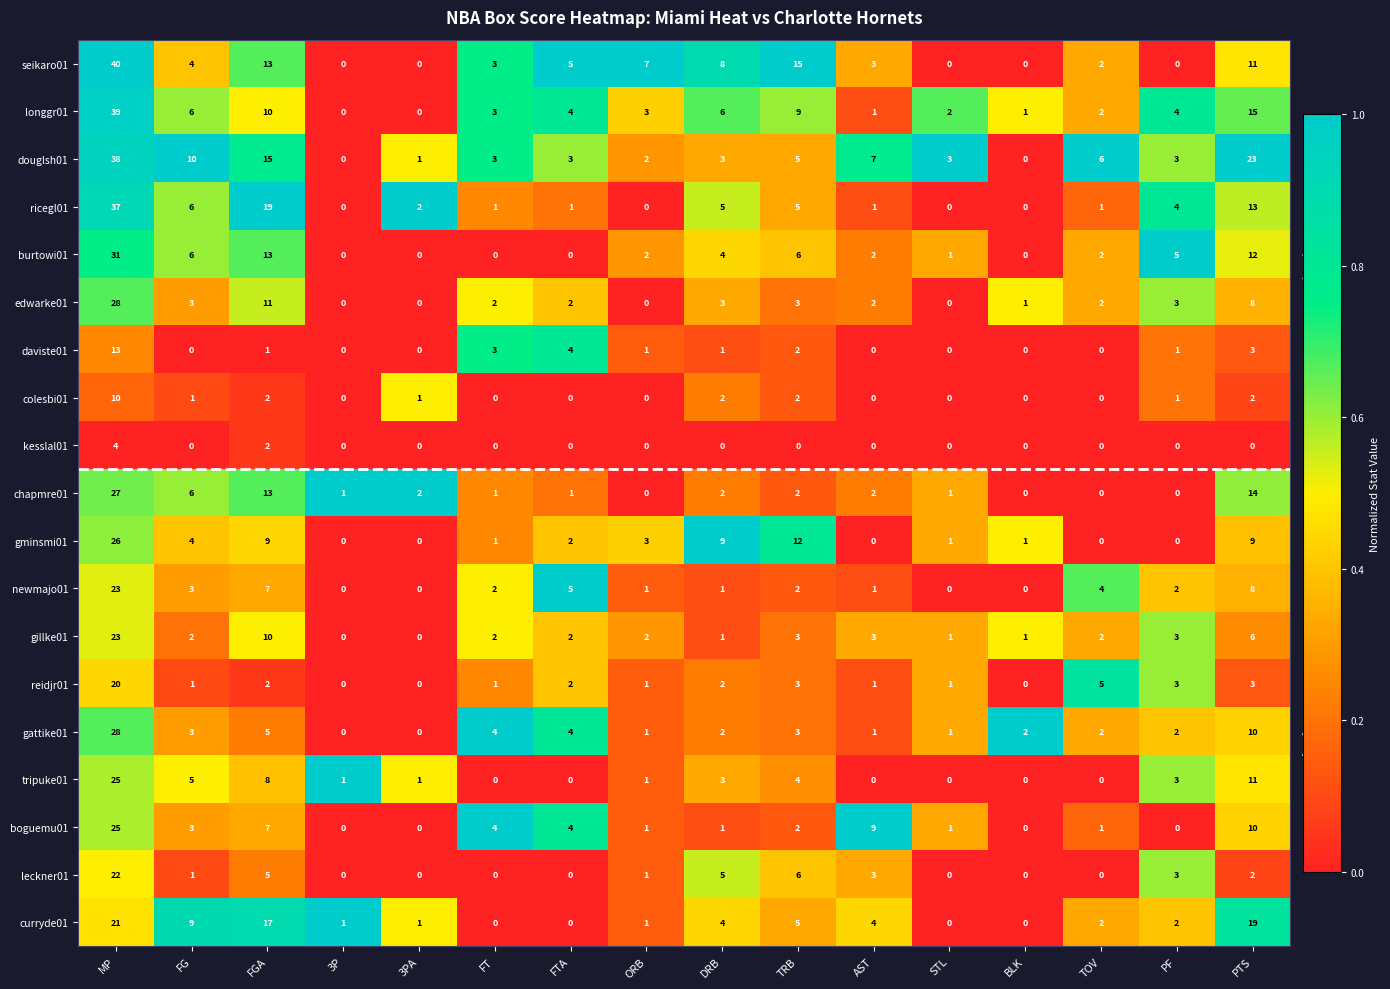

At which category is the sum across all series the highest?

MP